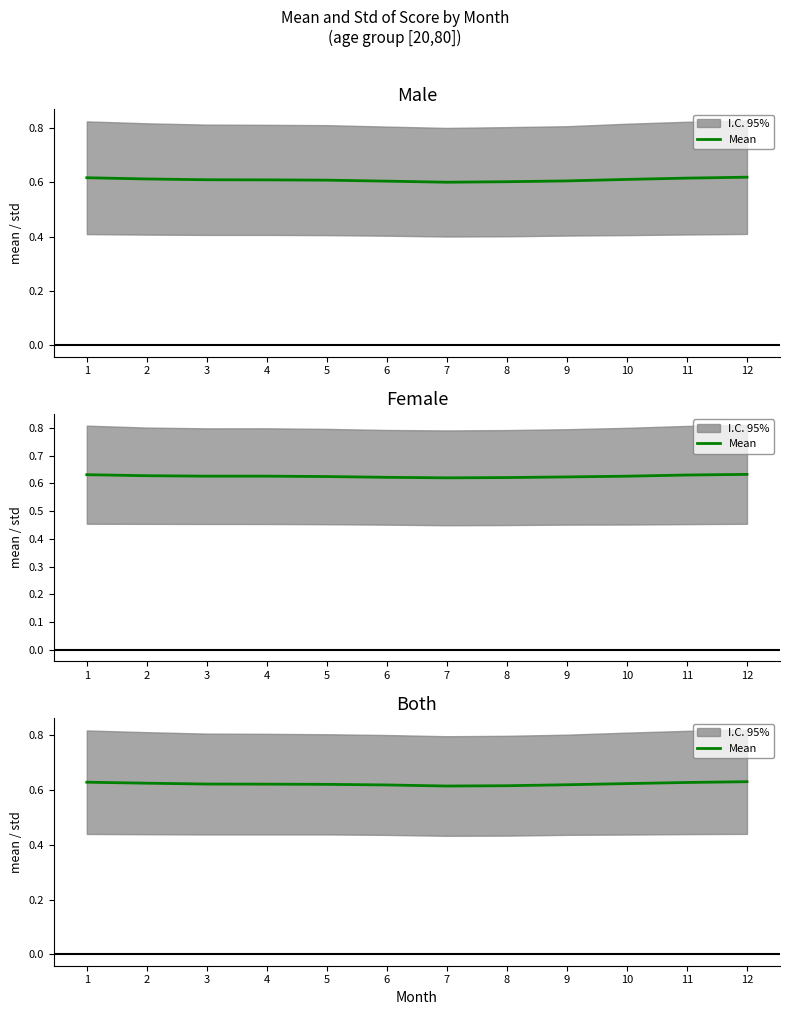

Where is the data nearest to the value 0?

7